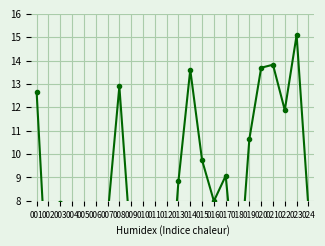

Rank the categories by value from lowest to highest.

012, 010, 002, 018, 011, 009, 006, 004, 007, 024, 005, 003, 016, 013, 017, 015, 019, 022, 001, 008, 014, 020, 021, 023